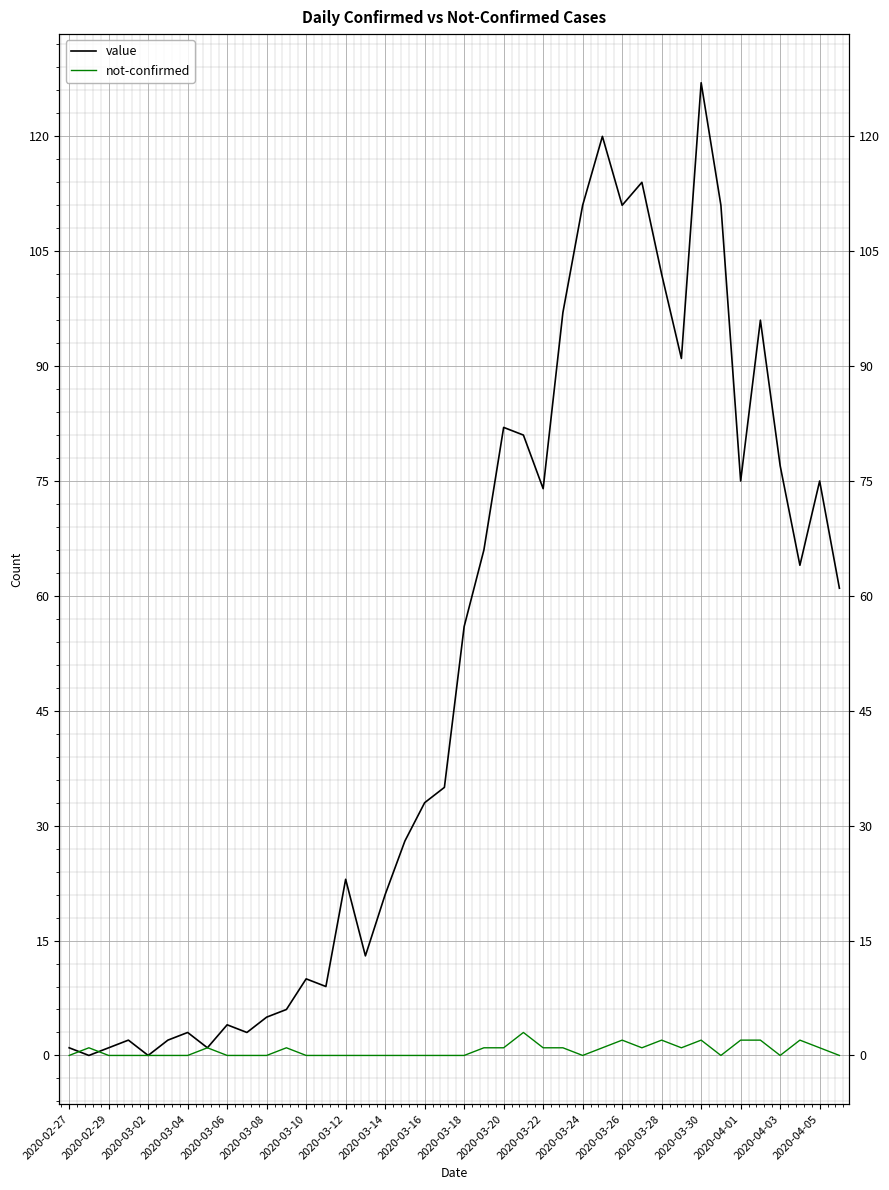

True or false: value has more than 2 interior local peaks.

True